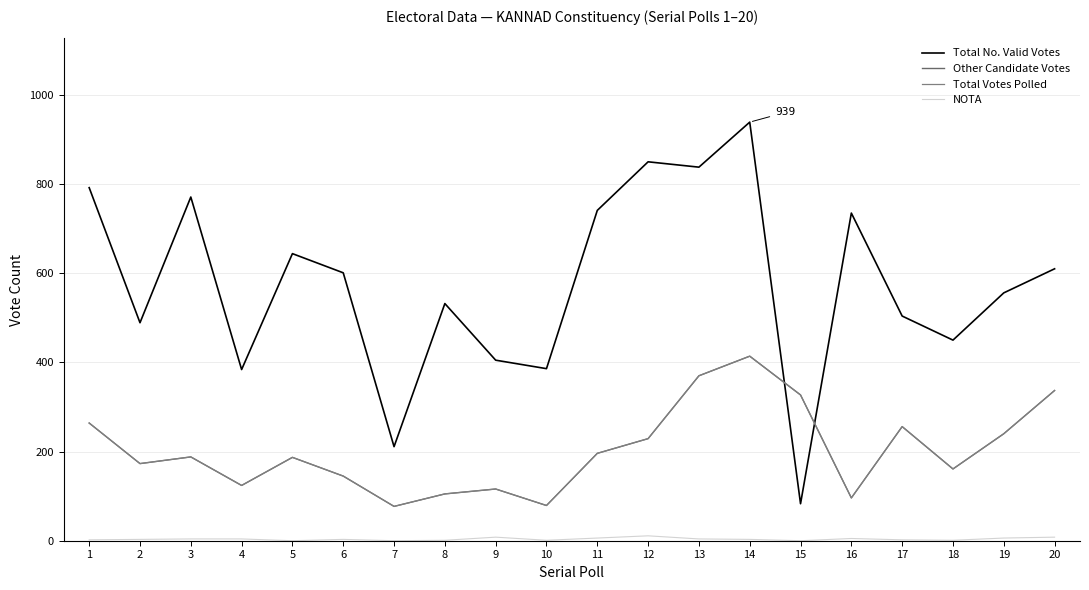

Is the value of NOTA at 10 greater than the value of Other Candidate Votes at 7?

No